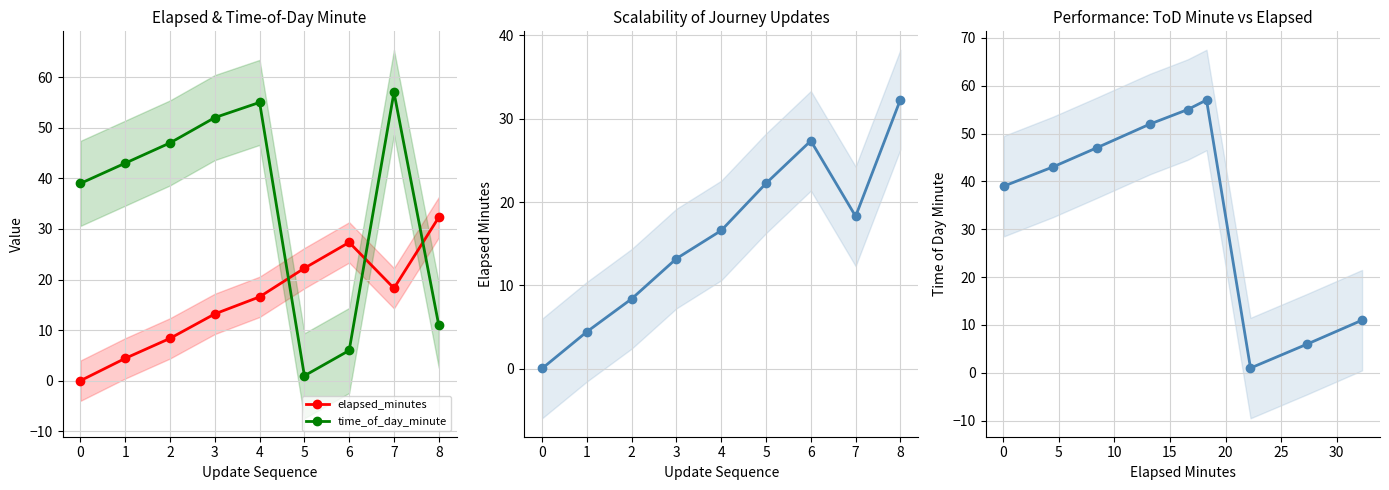

At 4, list the series in order from largest to smallest.

time_of_day_minute, elapsed_minutes